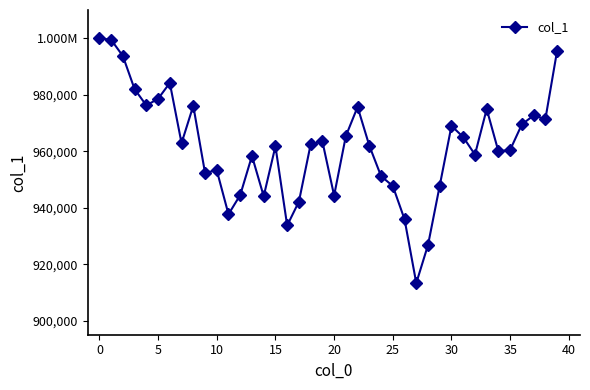

What is the label of the 27th point from the left?

26